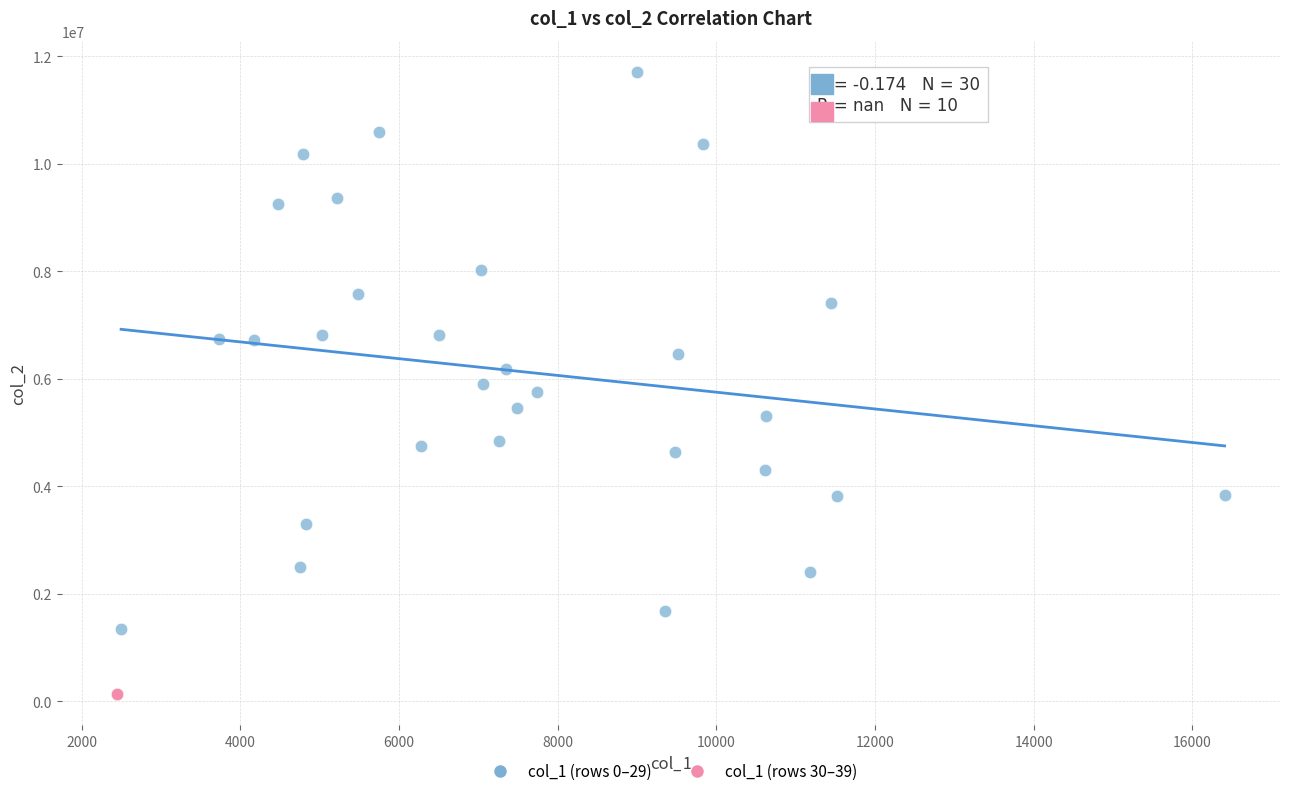

What are all the series names shown in the legend?

col_1 (rows 0–29), col_1 (rows 30–39)